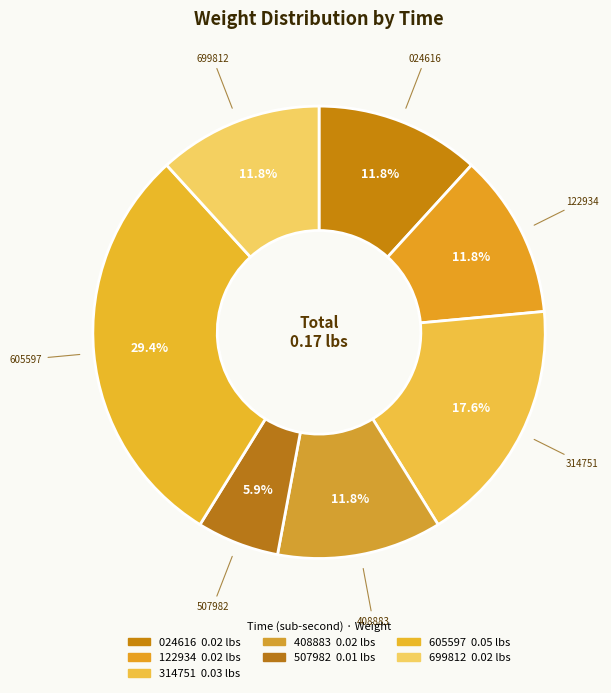

How many slices are in this pie chart?

7